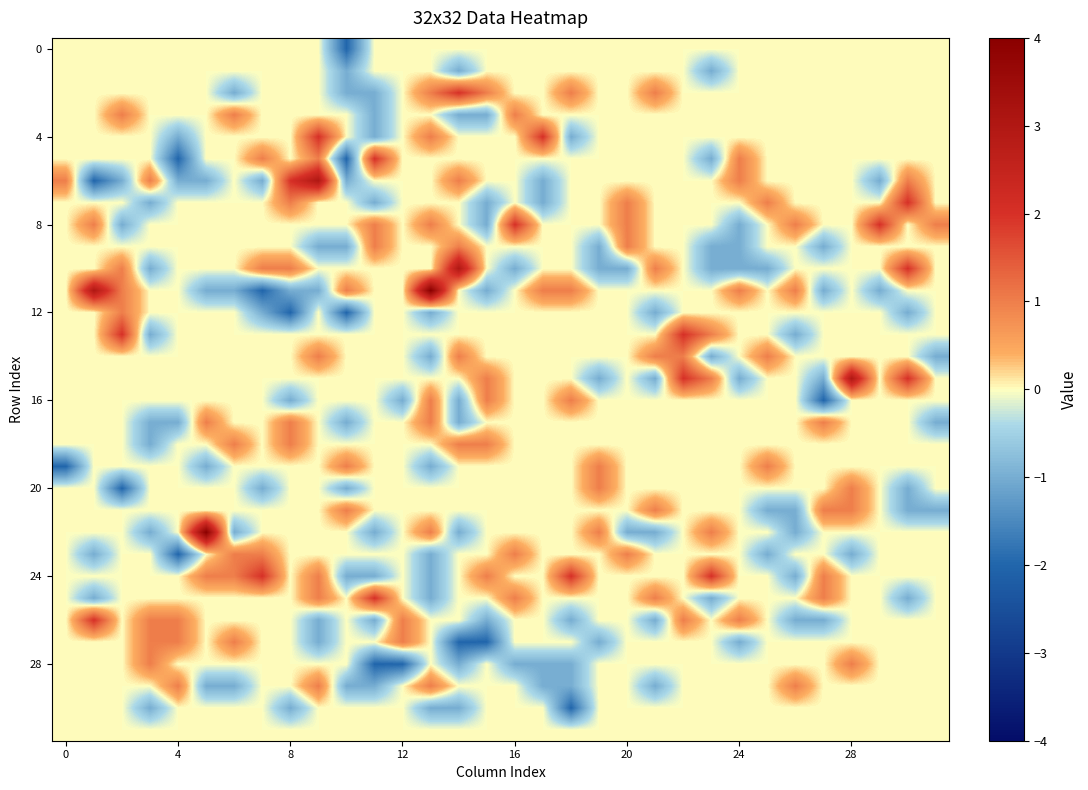

At how many categories does at least one series exceed -1?

32